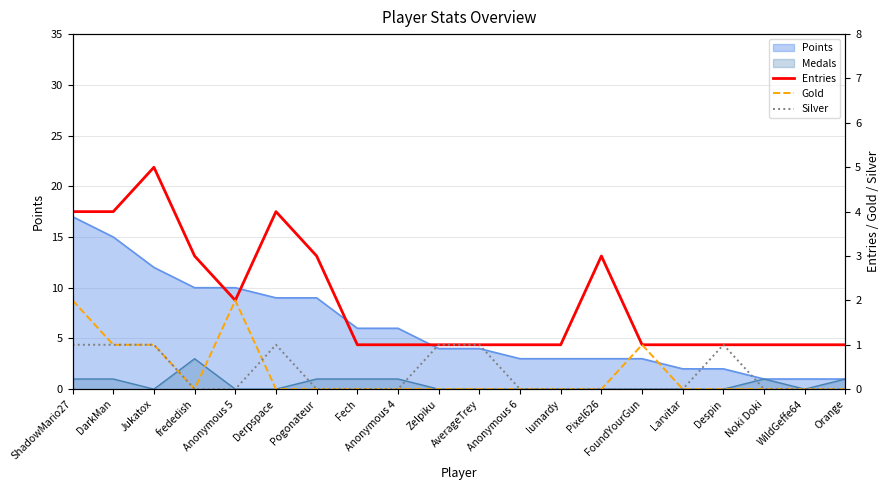

In Entries, how many points are lower than both neighbors (excluding endpoints)?

1